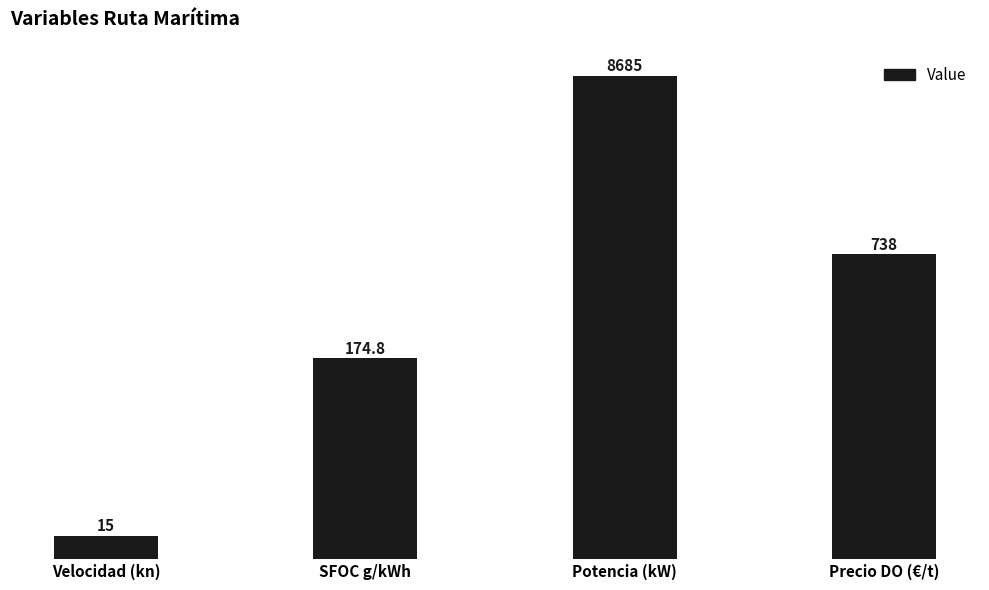

True or false: the data shows 3333.5 at Potencia (kW).

False